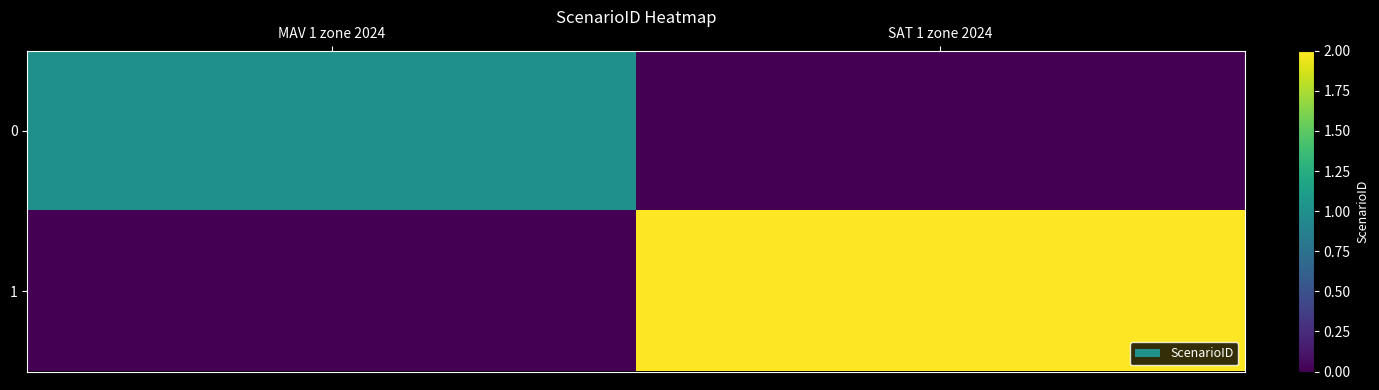

At MAV 1 zone 2024, list the series in order from smallest to largest.

1, 0